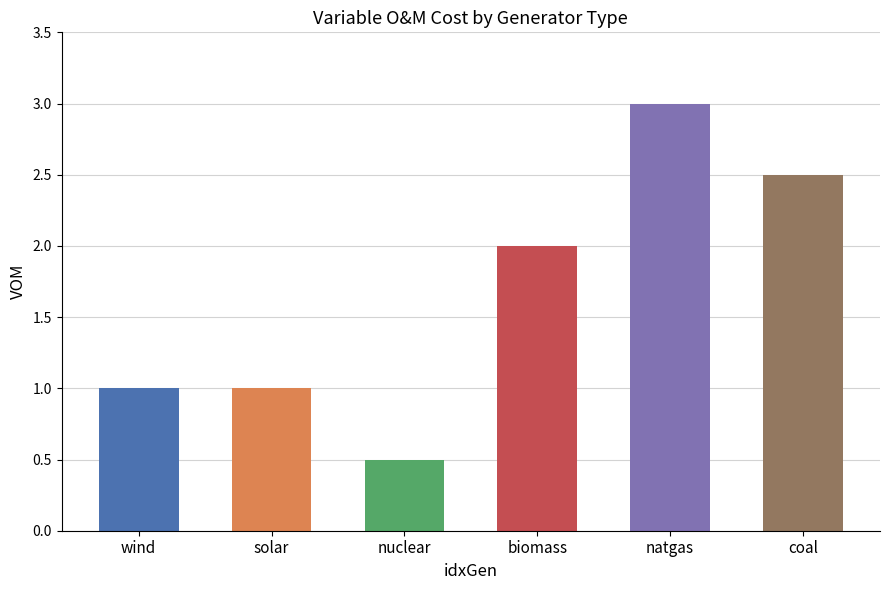

Does the chart contain any negative values?

No